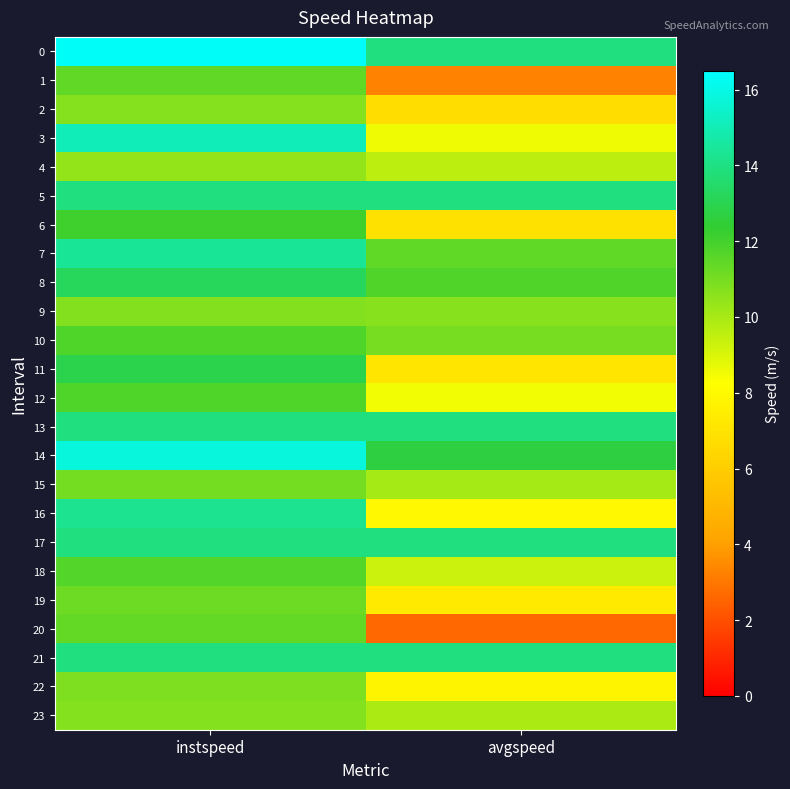

Reading right to left, what are all the values shown in this chart?

0: avgspeed=13.9	instspeed=16.3
1: avgspeed=3.3	instspeed=11.4
2: avgspeed=6.7	instspeed=10.7
3: avgspeed=8.5	instspeed=15.1
4: avgspeed=9.6	instspeed=10.4
5: avgspeed=13.9	instspeed=13.9
6: avgspeed=6.9	instspeed=12.1
7: avgspeed=11.5	instspeed=14.4
8: avgspeed=11.7	instspeed=13.2
9: avgspeed=10.6	instspeed=10.7
10: avgspeed=11.0	instspeed=11.8
11: avgspeed=7.1	instspeed=12.9
12: avgspeed=8.5	instspeed=11.8
13: avgspeed=13.9	instspeed=13.9
14: avgspeed=12.7	instspeed=15.8
15: avgspeed=10.0	instspeed=11.0
16: avgspeed=7.9	instspeed=14.3
17: avgspeed=13.9	instspeed=13.9
18: avgspeed=9.3	instspeed=11.7
19: avgspeed=7.3	instspeed=11.2
20: avgspeed=2.6	instspeed=11.4
21: avgspeed=13.9	instspeed=13.9
22: avgspeed=7.8	instspeed=10.8
23: avgspeed=9.9	instspeed=10.7